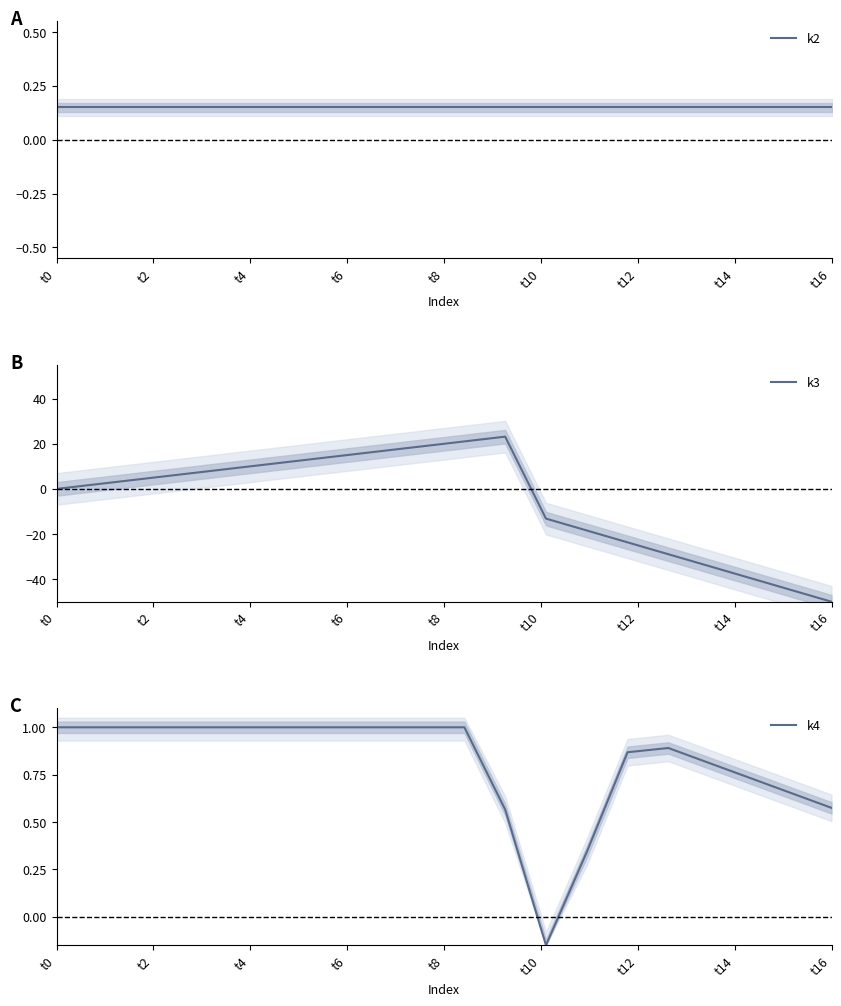

True or false: k3 has a value of -29.1 at t16.

False